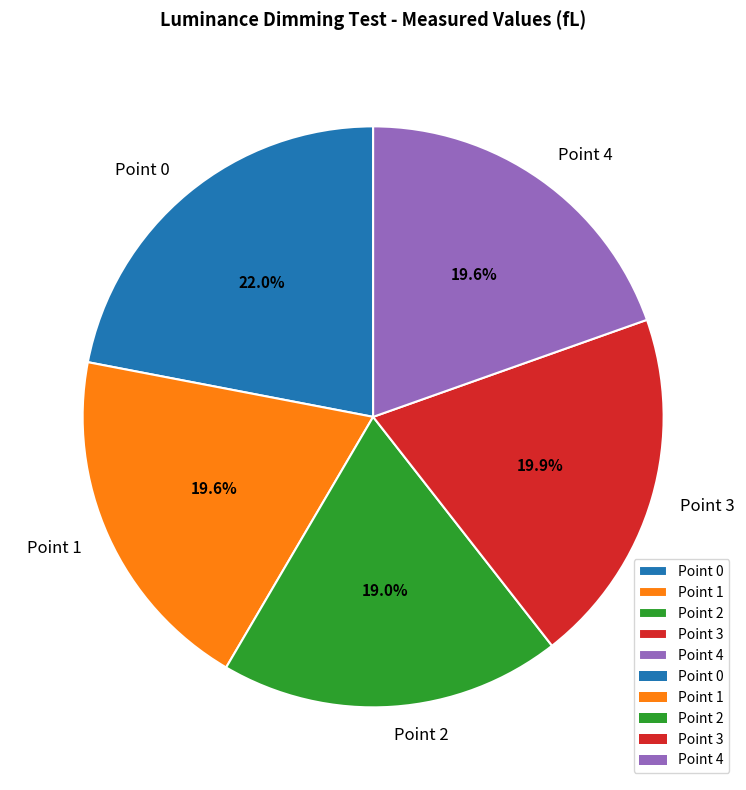

Which has a higher value, Point 1 or Point 0?

Point 0